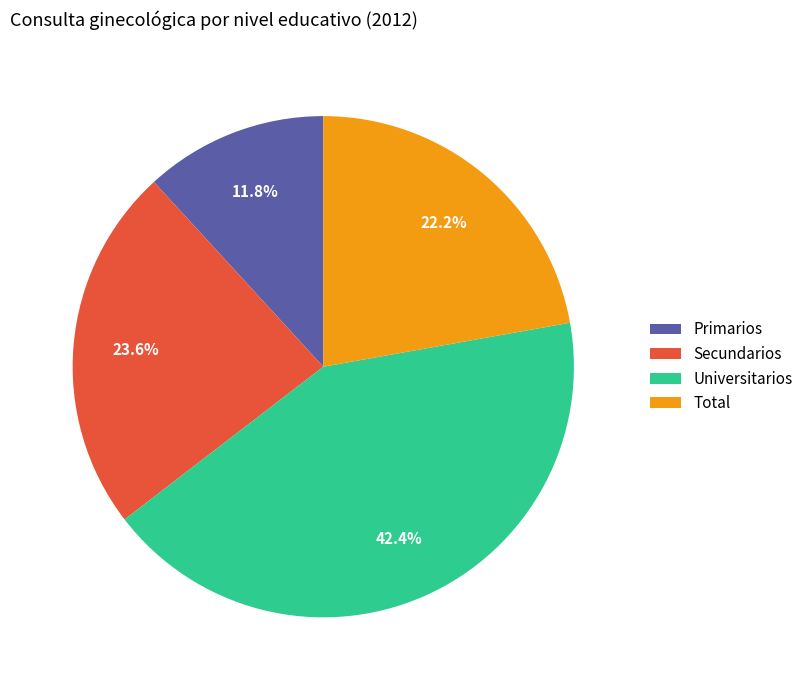

Rank the categories by value from highest to lowest.

Universitarios, Secundarios, Total, Primarios